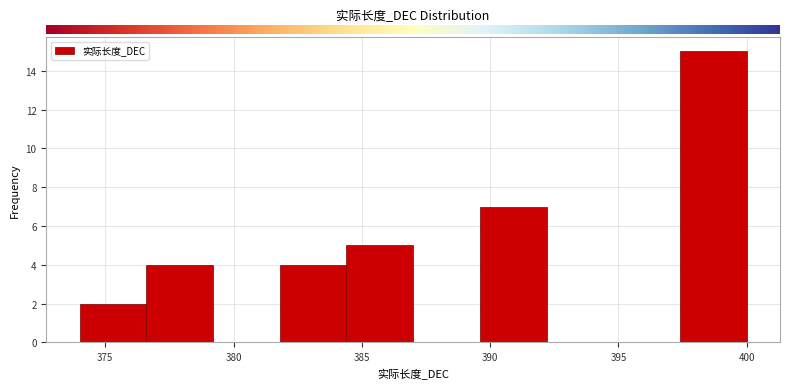

Over which range of the x-axis is the bar tallest?

397.4 to 400.0